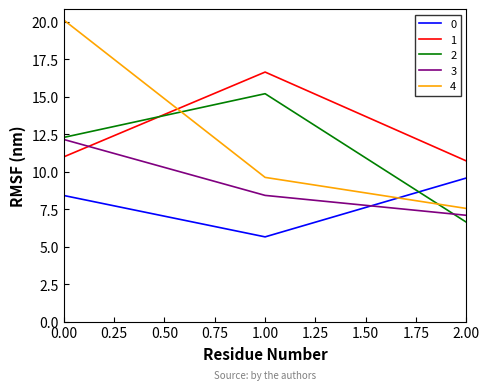

What is the difference between the highest and lowest values at 0.00?

11.7